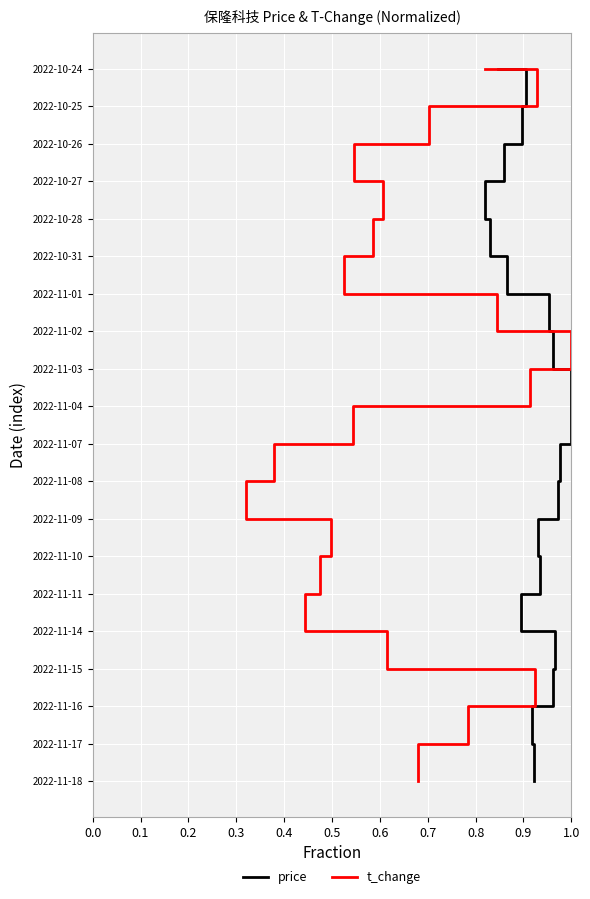

True or false: price has more than 2 interior local peaks.

False